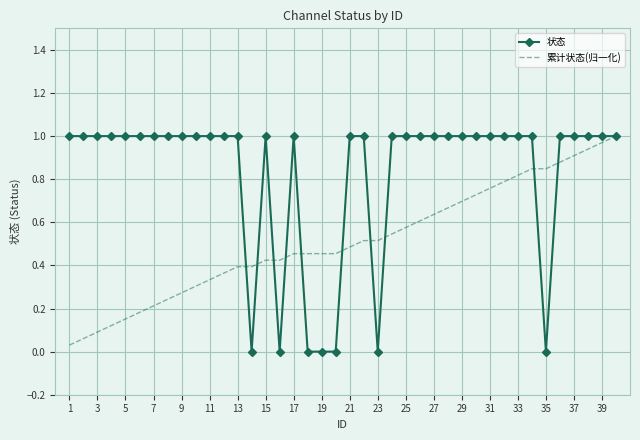

Which series has the largest range (max minus min)?

状态